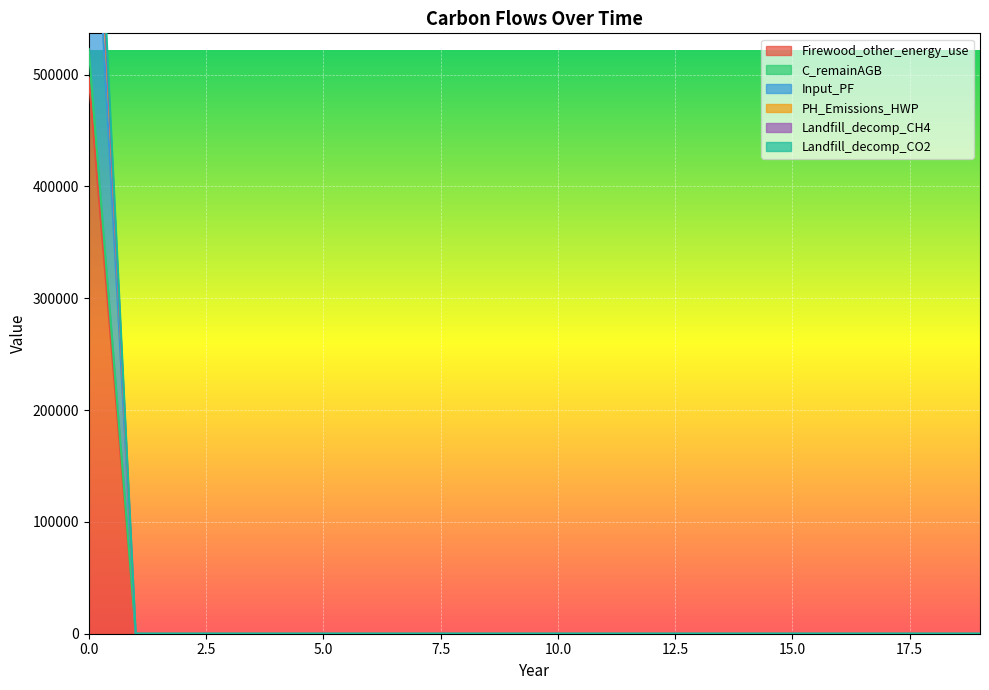

Is the value of Landfill_decomp_CH4 at 14 greater than the value of C_remainAGB at 13?

No